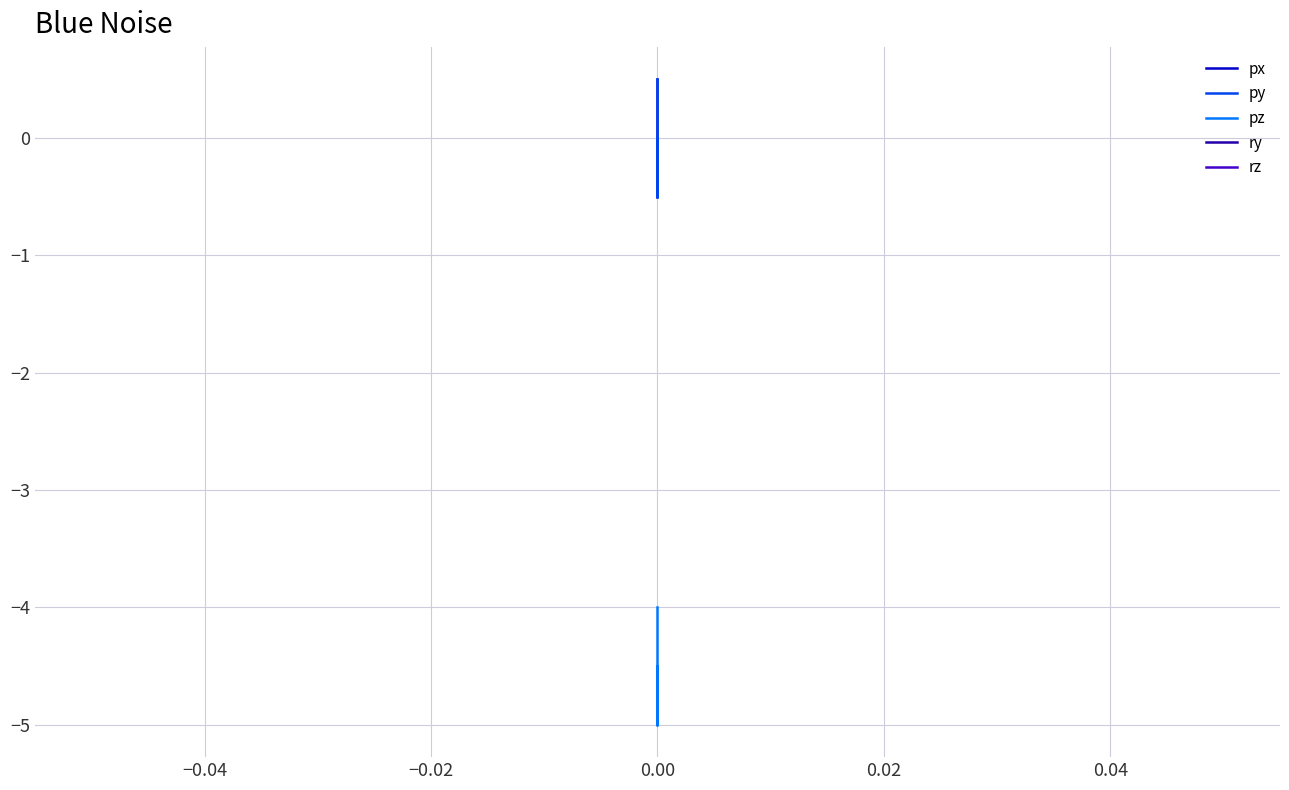

The py series shows -0.2 at 0.00. True or false?

False